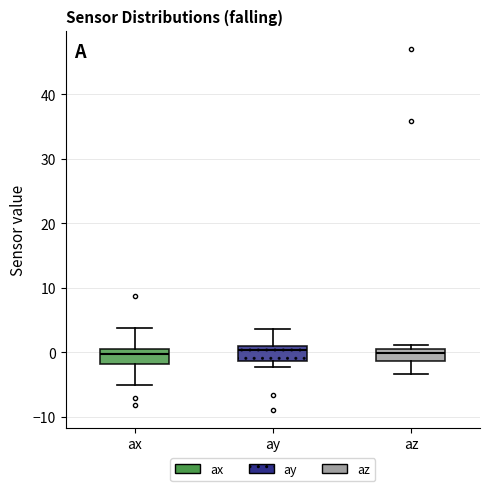

Reading left to right, transcribe this box plot: for each box, give where its median line is, the range the box spans, and where its two whiskers end, as read against the y-axis. The values are not printed on the chart, so give them approximately, as read against the axis.

ax: median 0, box -2 to 1, whiskers -5 to 4
ay: median 0, box -1 to 1, whiskers -2 to 4
az: median 0 (just below the box's upper edge), box -1 to 0, whiskers -3 to 1